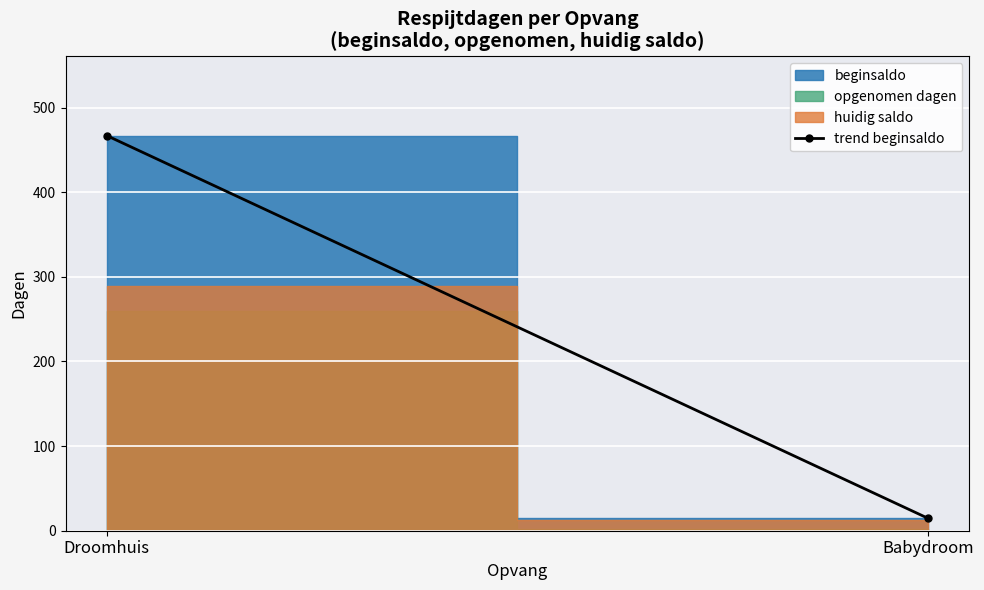

Reading right to left, what are all the values shown in this chart?

14.5	467.0